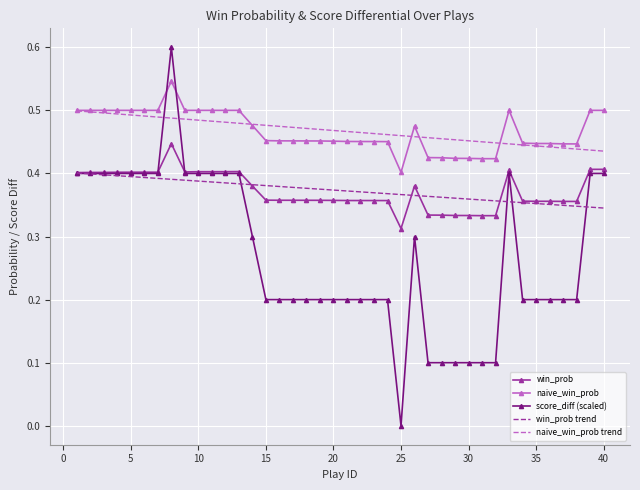

True or false: naive_win_prob trend and win_prob trend cross at least once.

False